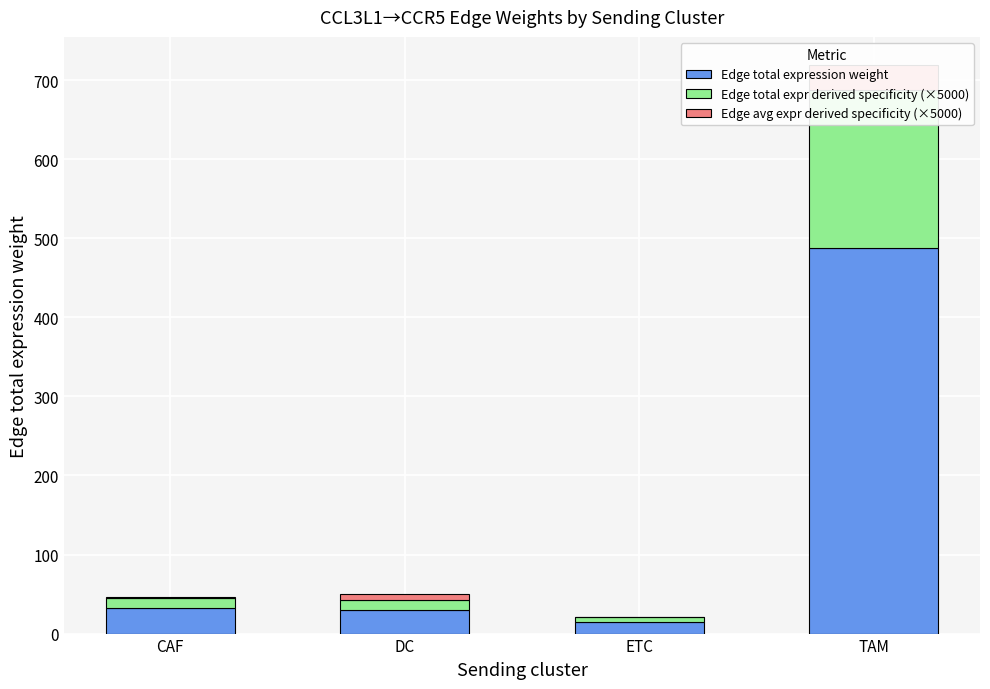

What is the approximate value of Edge total expr derived specificity (×5000) at CAF?

13.1